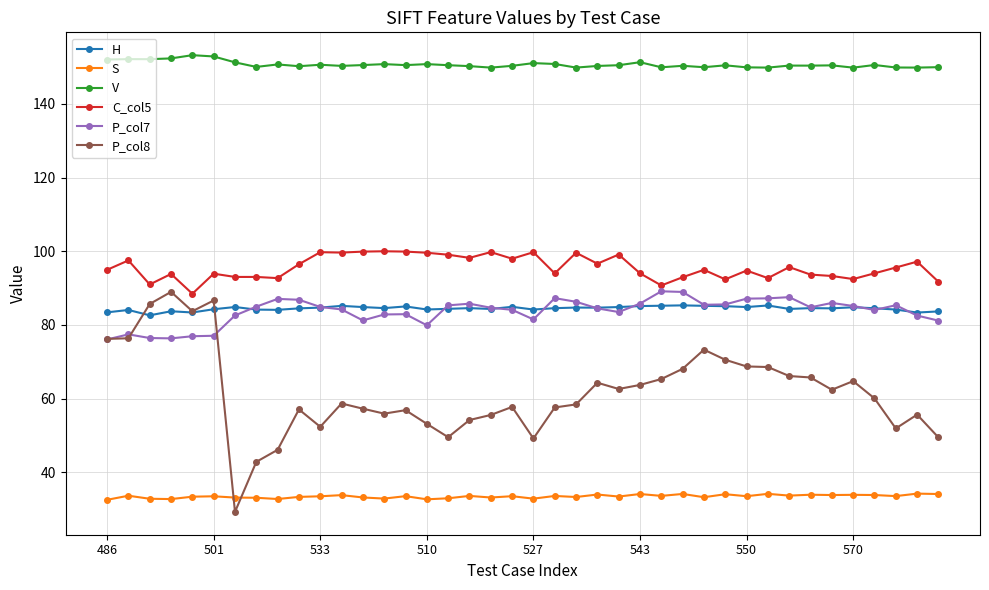

Which series has the widest spread of values?

P_col8